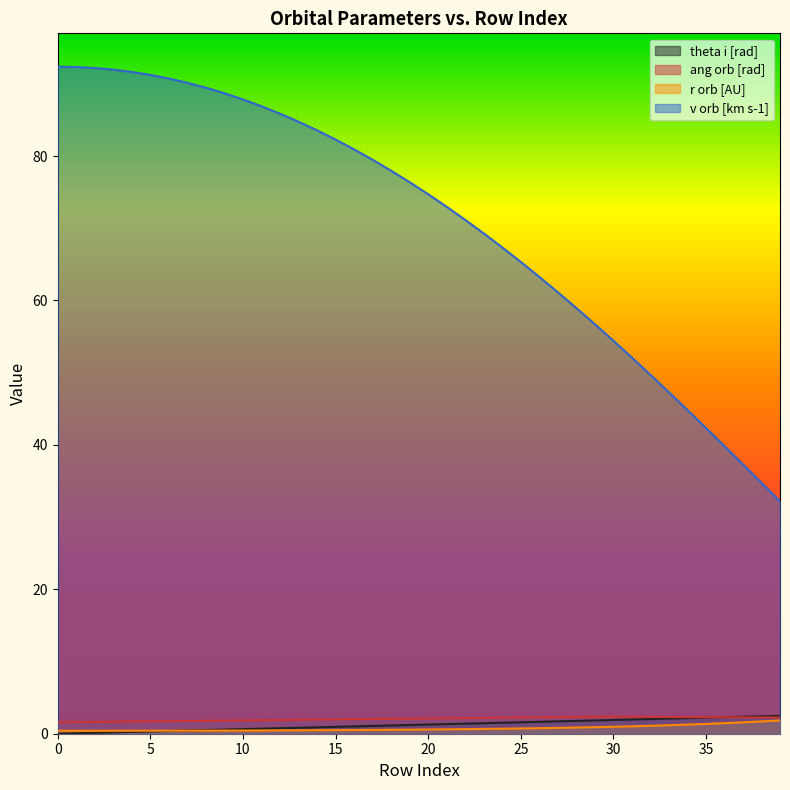

What are all the series names shown in the legend?

theta i [rad], ang orb [rad], r orb [AU], v orb [km s-1]